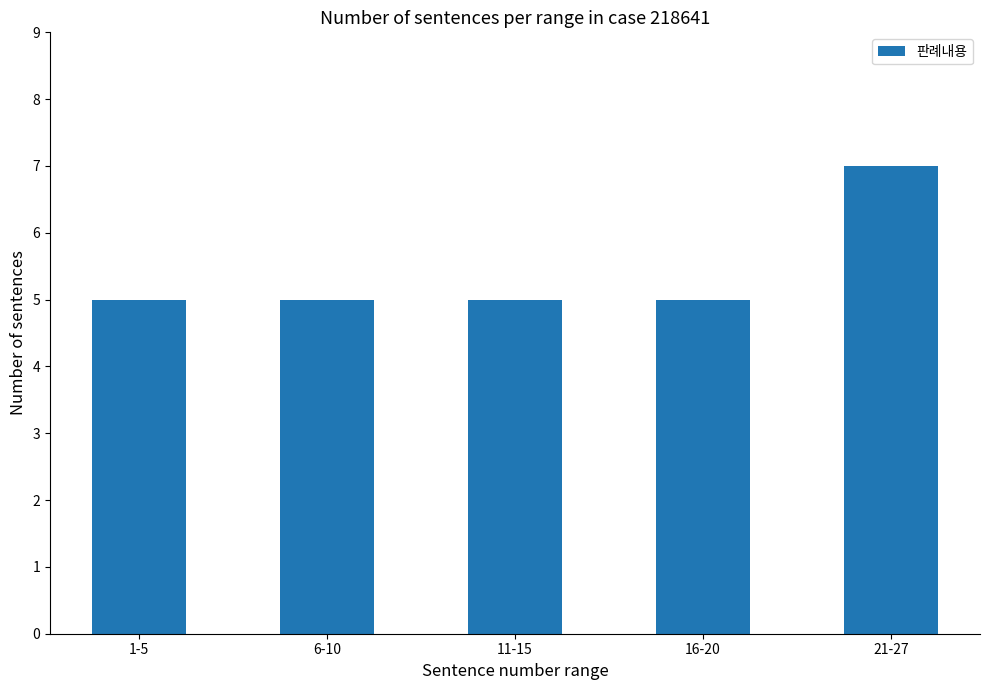

Reading right to left, extract all data points from this chart.

7	5	5	5	5